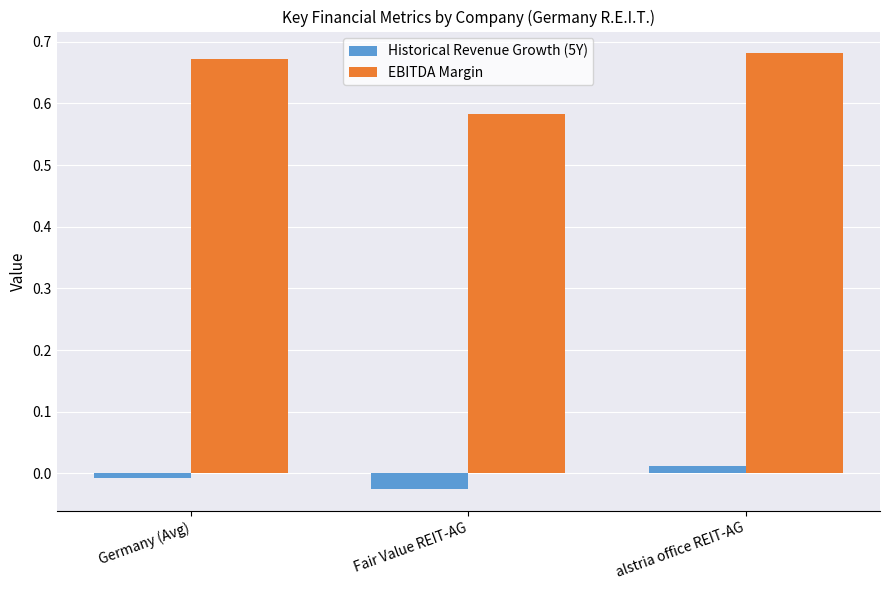

What are all the series names shown in the legend?

Historical Revenue Growth (5Y), EBITDA Margin